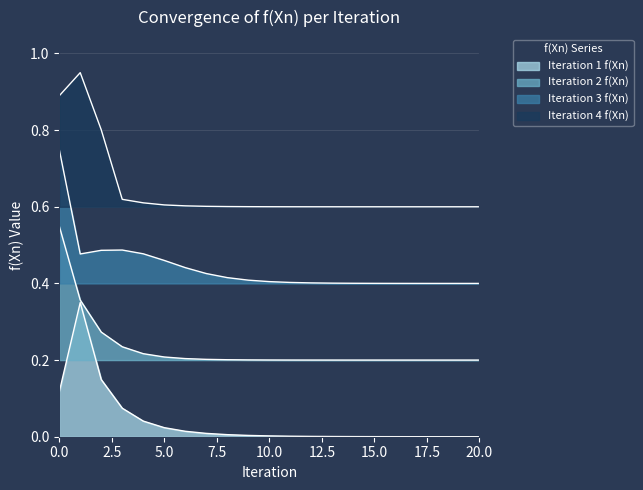

Which series changed the most between 0 and 4?

Iteration 2 f(Xn)